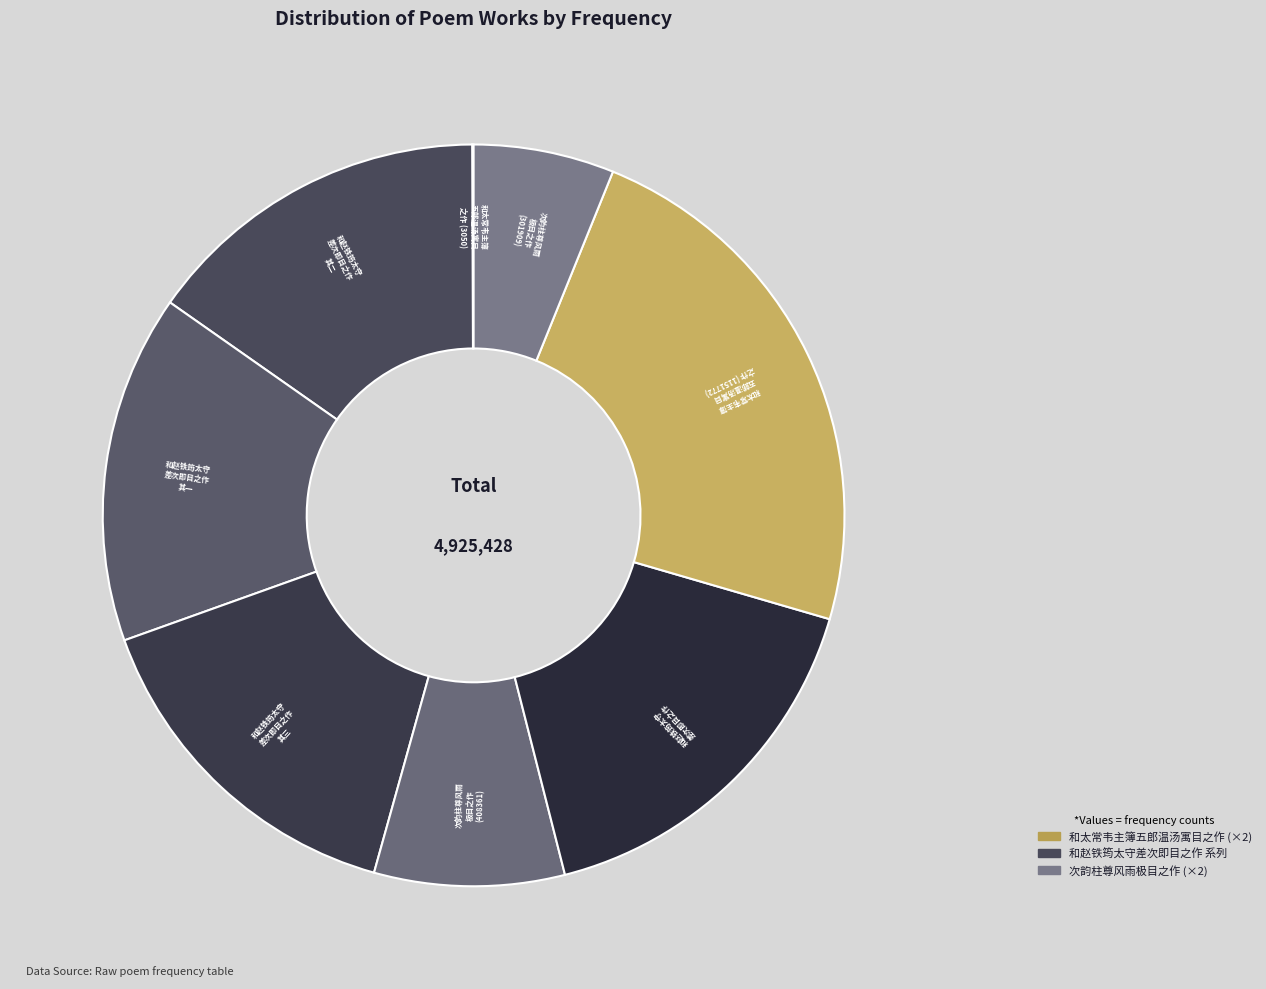

How many segments does this pie chart have?

8